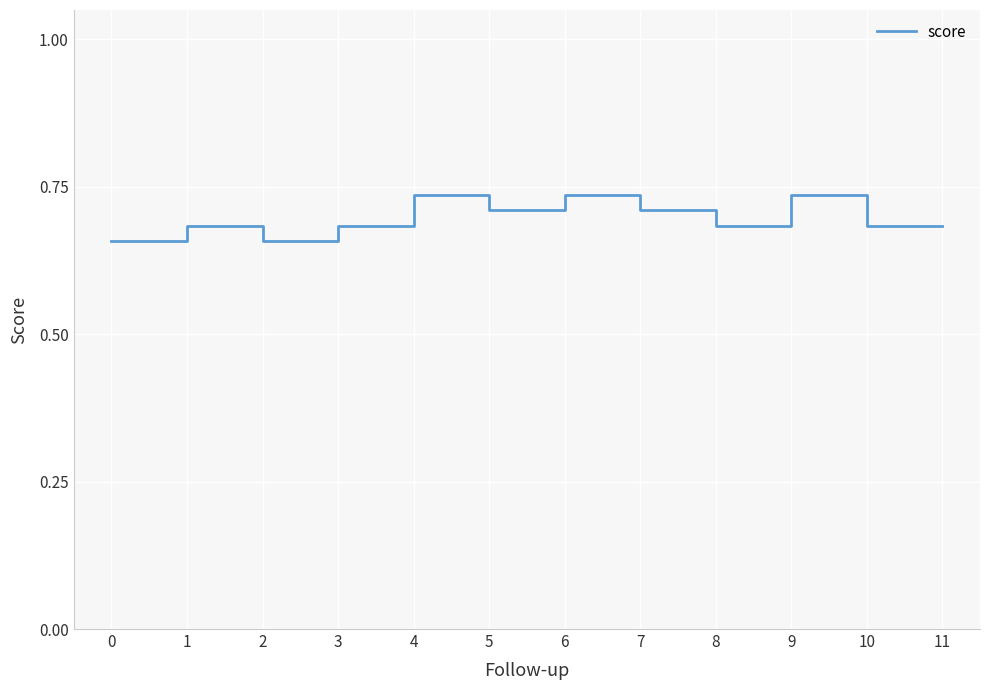

What is the change in value from 1 to 4?

+0.1